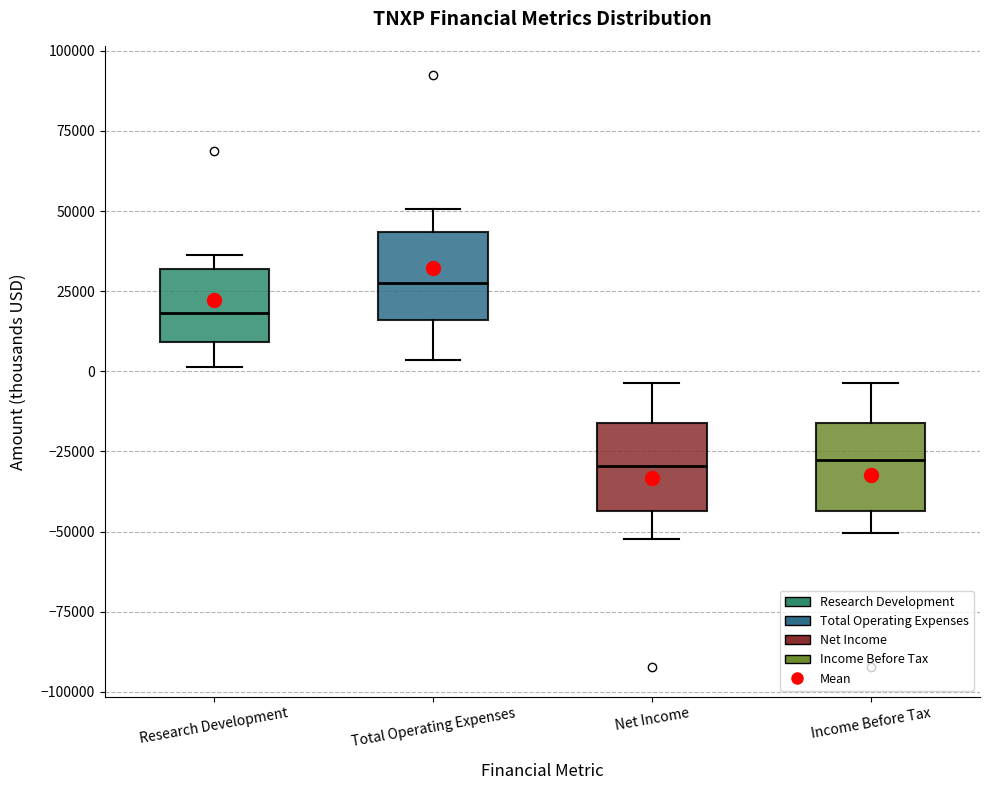

Reading left to right, read every box against the y-axis: the position of its median line, the range the box covers, and the ends of its whiskers. The values are not printed on the chart, so give them approximately, as read against the axis.

Research Development: median 20000, box 10000 to 30000, whiskers 0 to 35000
Total Operating Expenses: median 30000, box 15000 to 45000, whiskers 5000 to 50000
Net Income: median -30000, box -45000 to -15000, whiskers -50000 to -5000
Income Before Tax: median -30000, box -45000 to -15000, whiskers -50000 to -5000